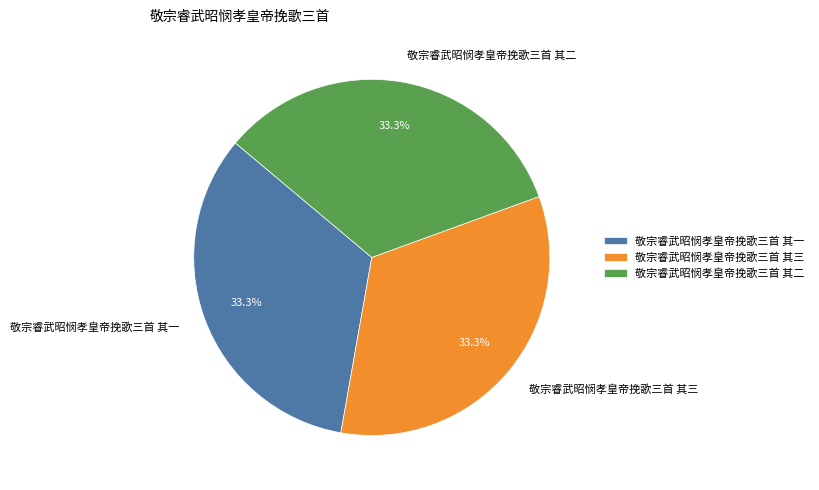

To the nearest percent, what is the average slice percentage?

33%